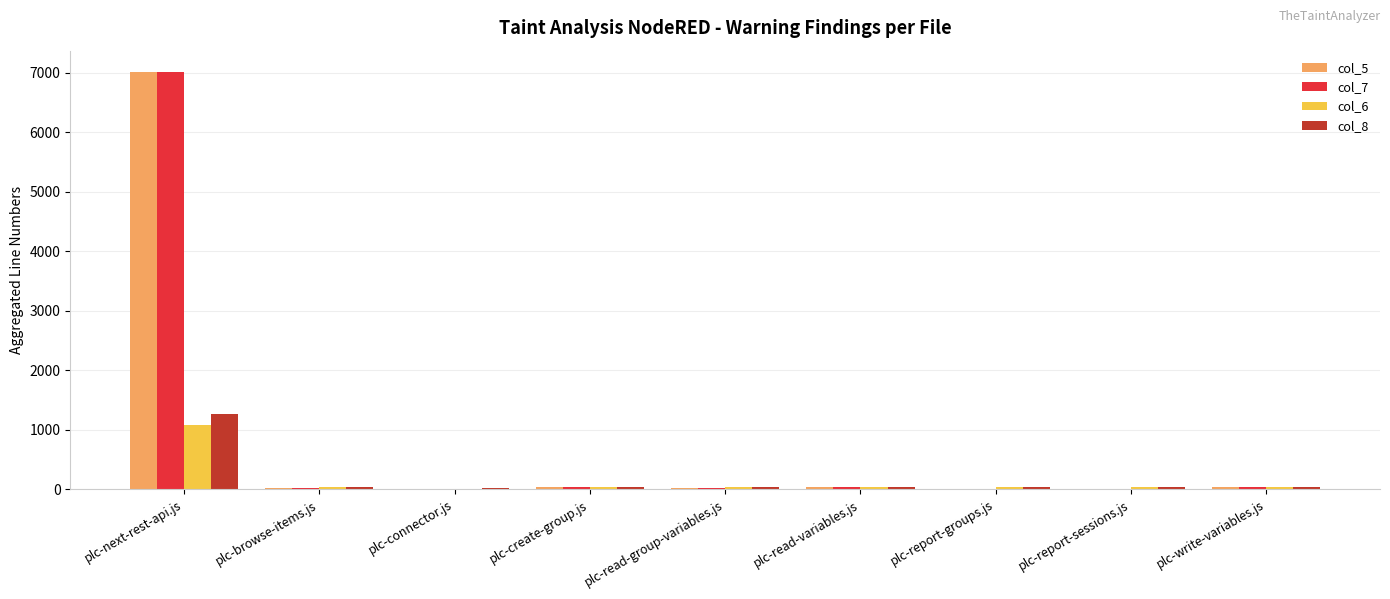

Where does the col_5 series first go above 15?

plc-next-rest-api.js